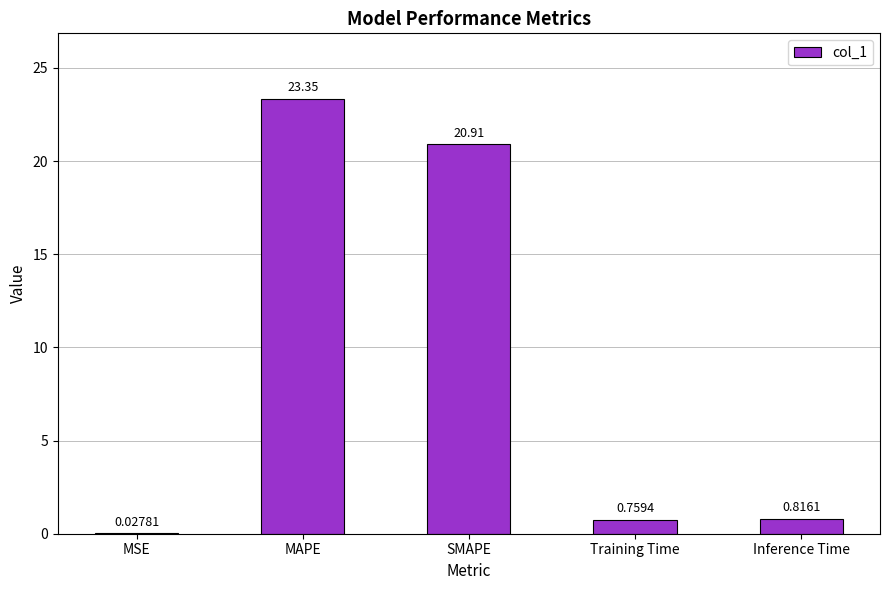

What is the sum of all values?

45.9